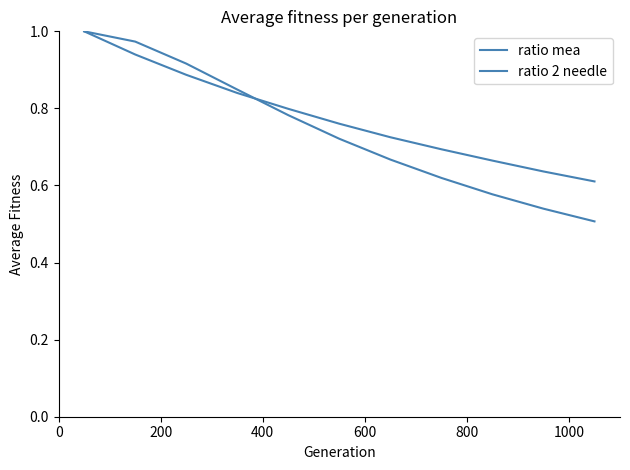

True or false: ratio mea has more than 0 interior local peaks.

False